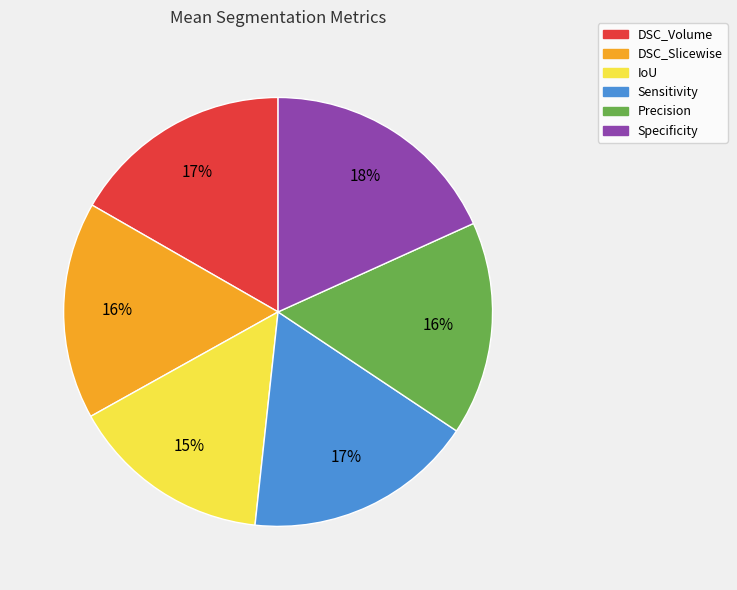

How many slices are in this pie chart?

6